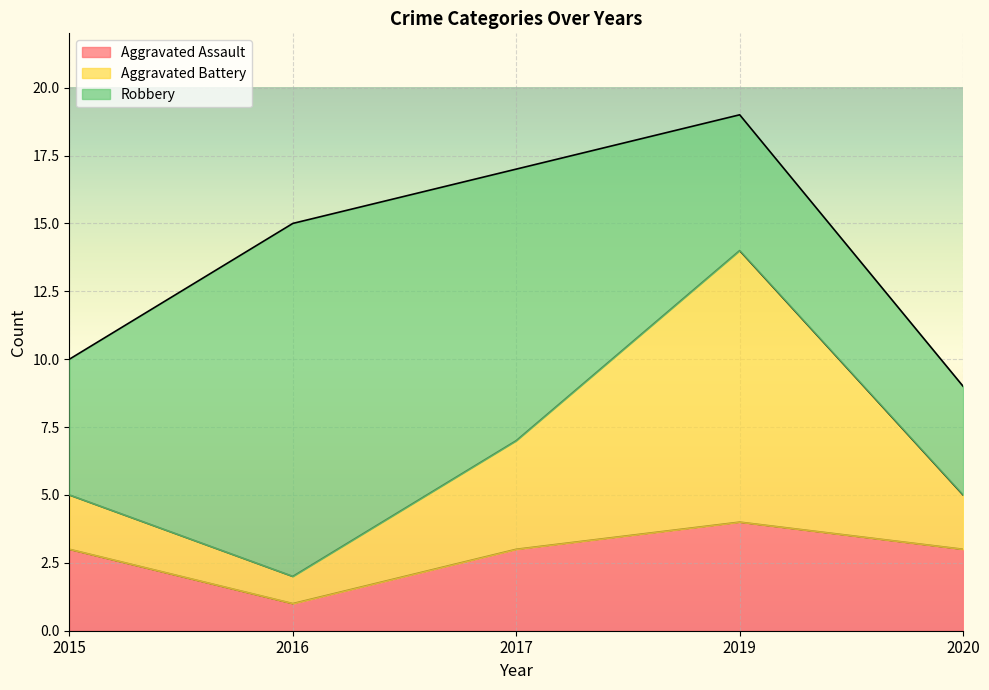

True or false: Aggravated Assault has more than 1 points higher than both neighbors.

False